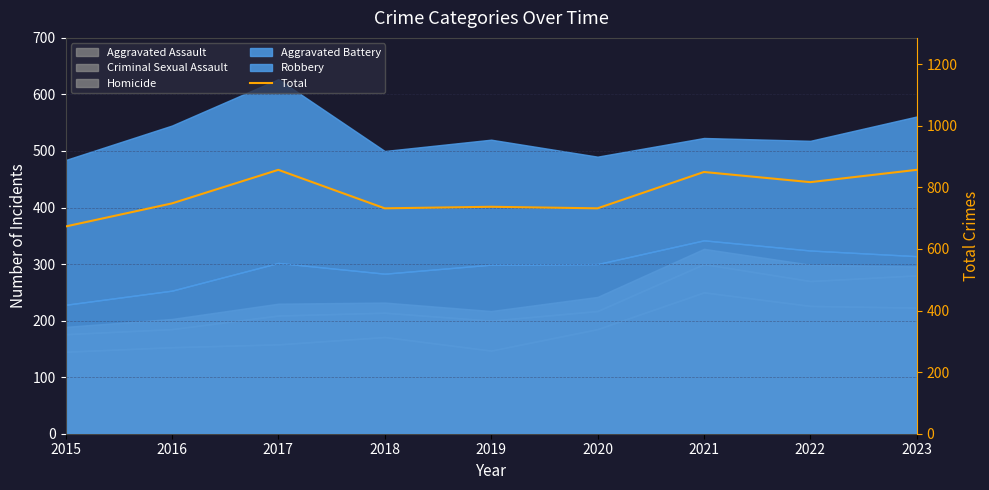

At which category does the chart reach its minimum across all series?

2015